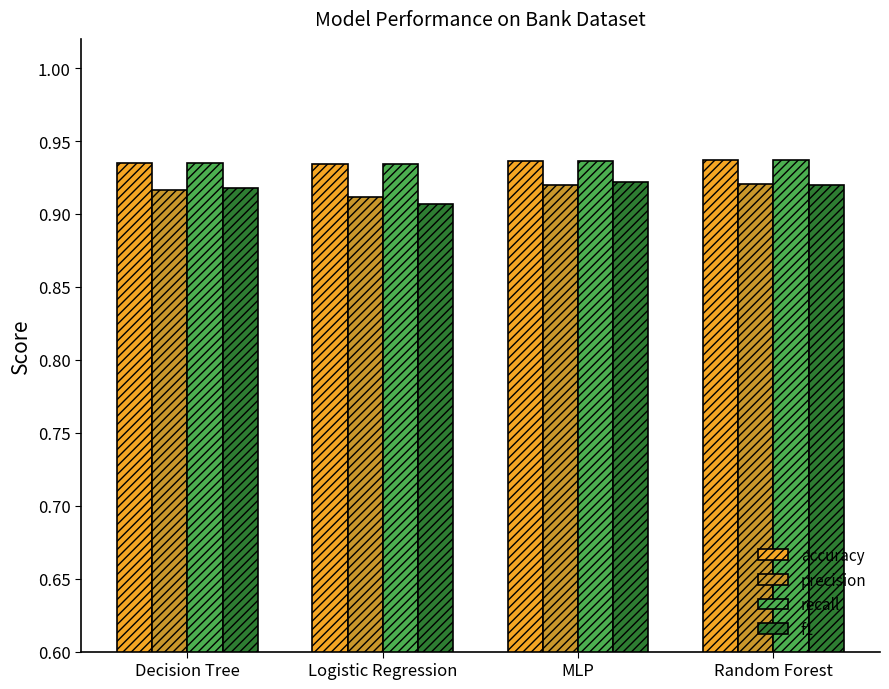

What is the total value across all series at Random Forest?

3.7